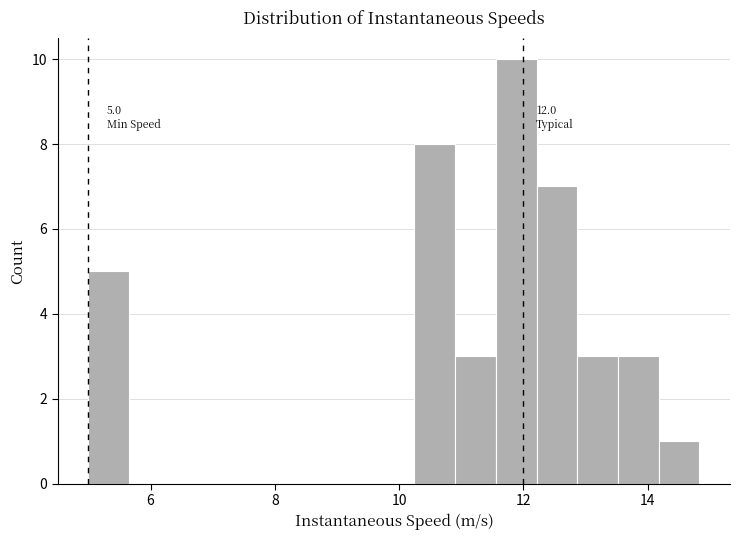

Around what value on the x-axis is the tallest bar? Give the approximate position of its centre, as read against the axis.

11.8